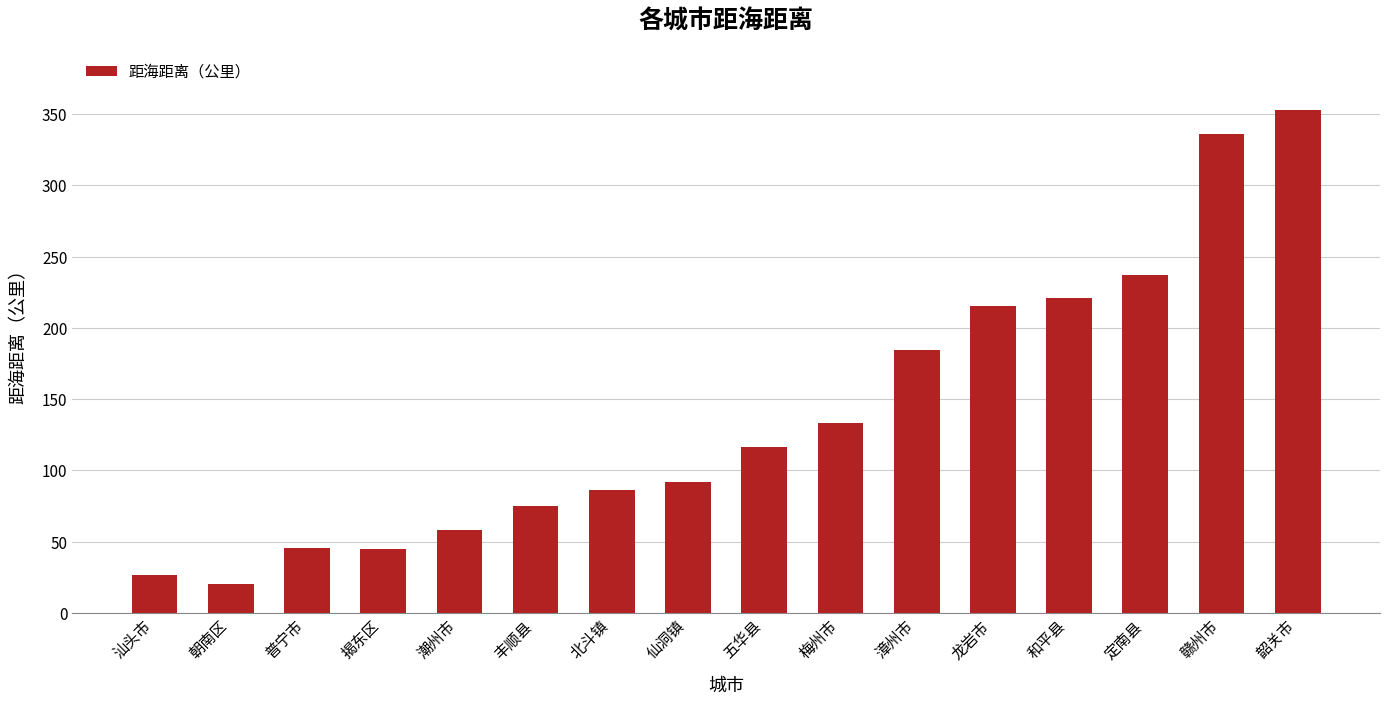

What is the sum of all values?

2246.5